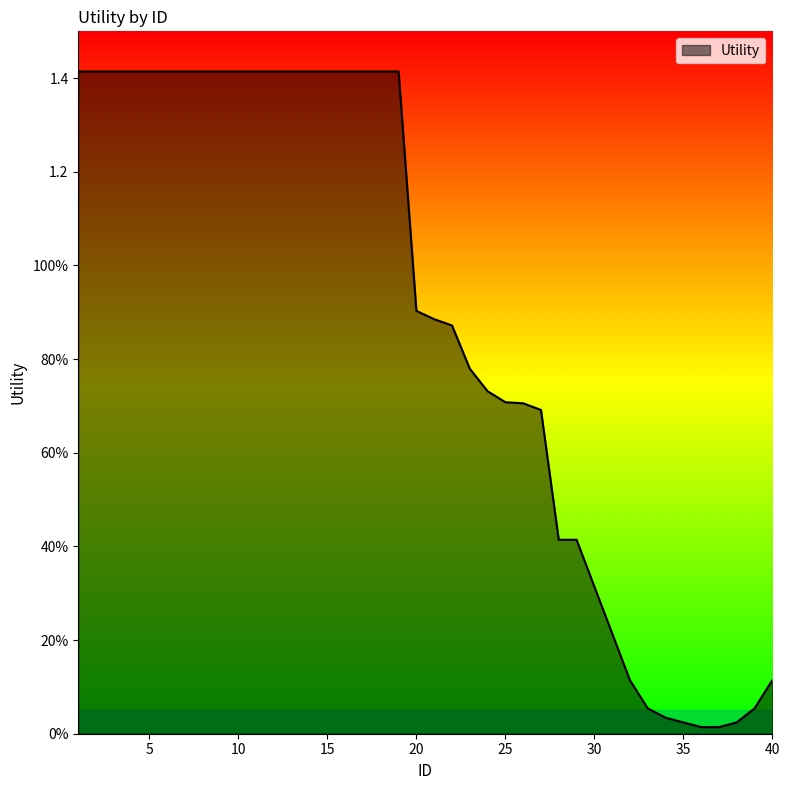

What is the value of the 11th point from the left?

1.4